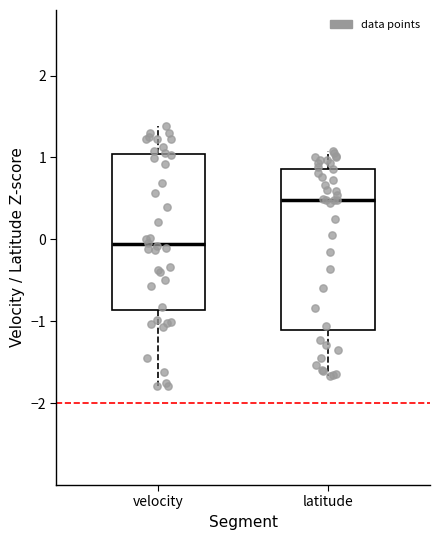

Where is the upper edge of the box for latitude on the y-axis? The values are not printed on the chart, so give them approximately, as read against the axis.

0.9